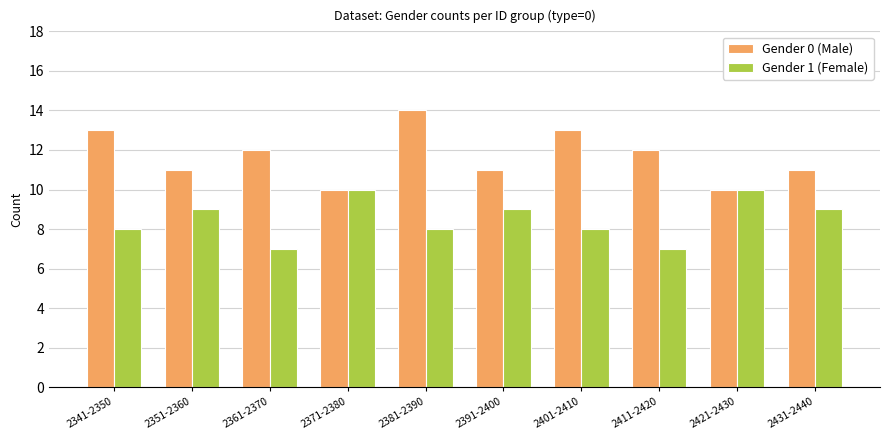

What is the sum of all Gender 0 (Male) values?

117